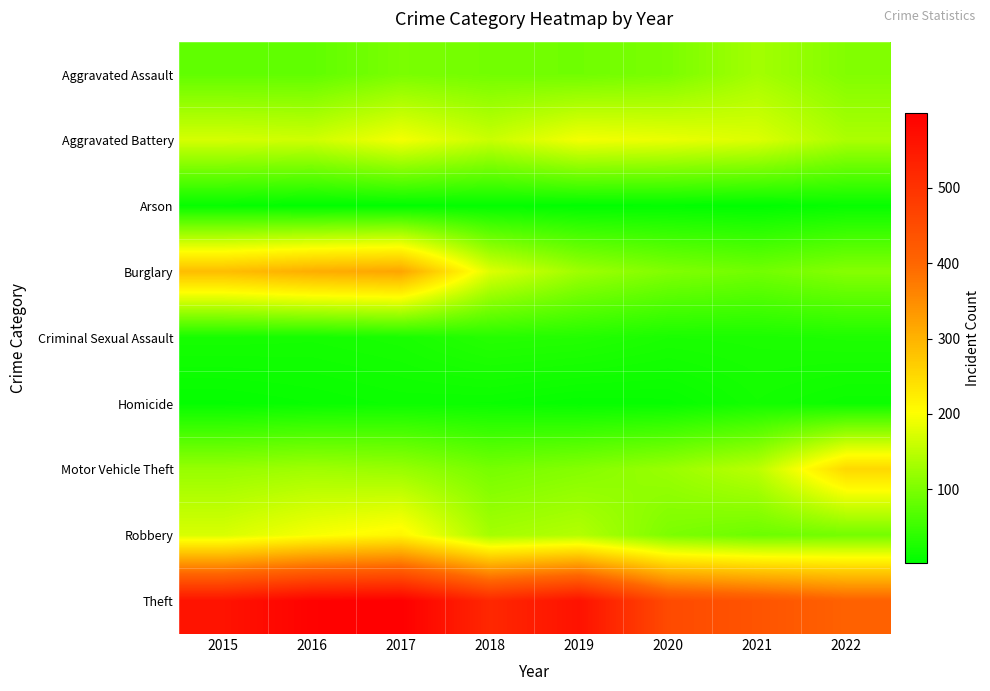

Which has a higher value, 2015 or 2020?

2020